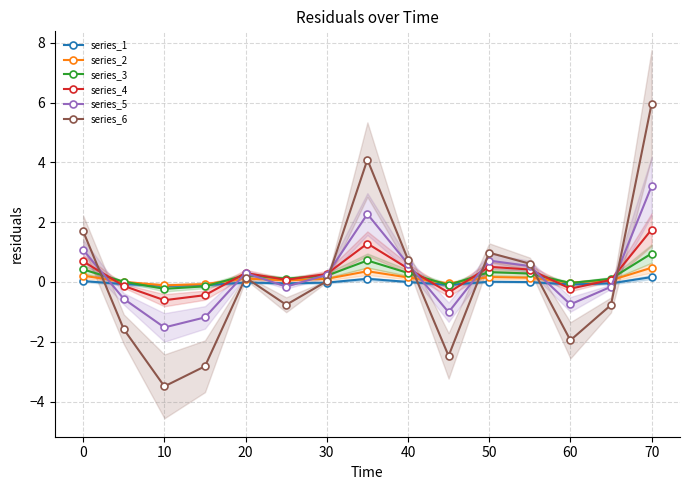

How many values in series_2 are below zero?

4